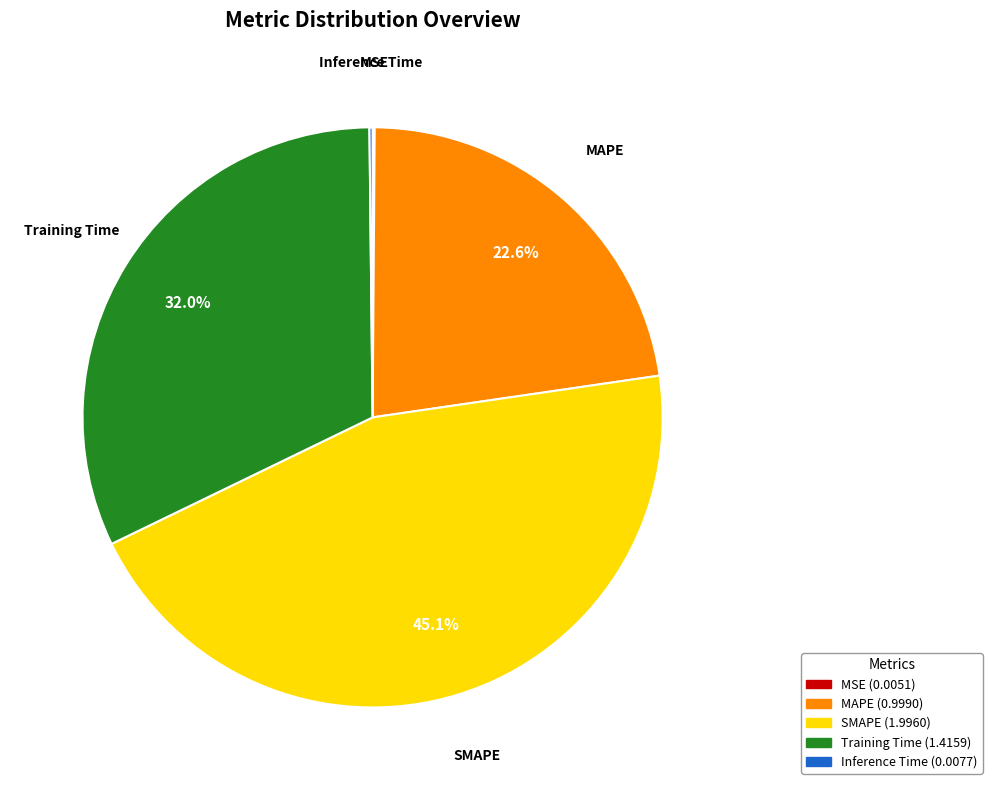

What is the total percentage of MAPE and Training Time?

54.6%